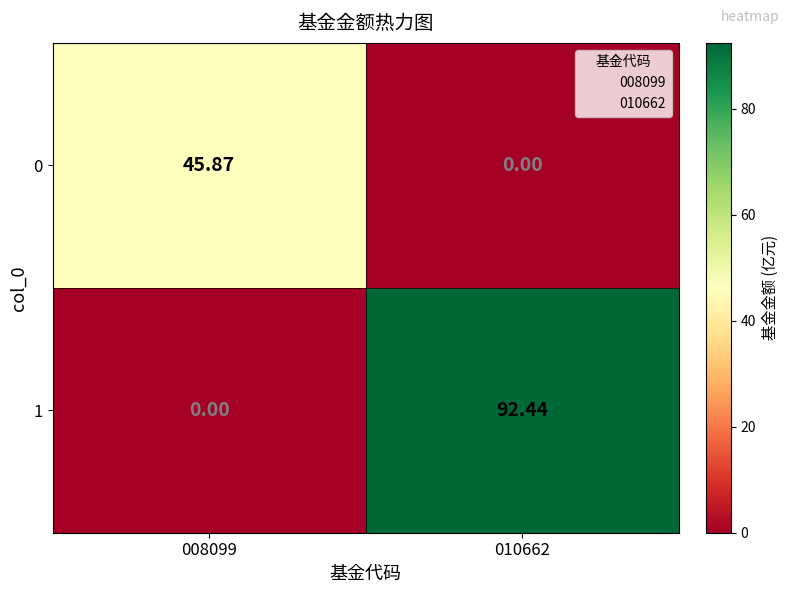

Is the value of 1 at 008099 greater than the value of 0 at 008099?

No